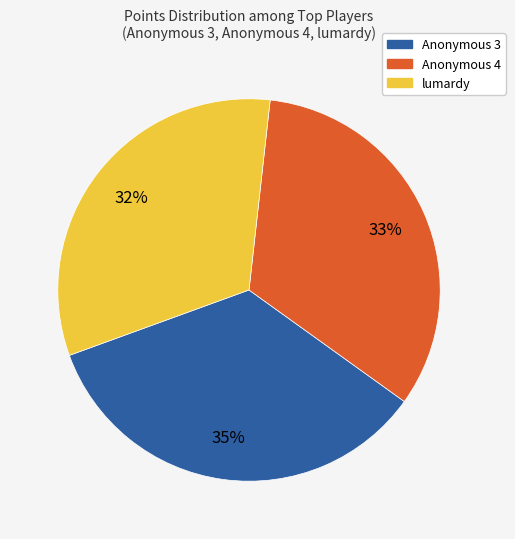

How many slices are in this pie chart?

3